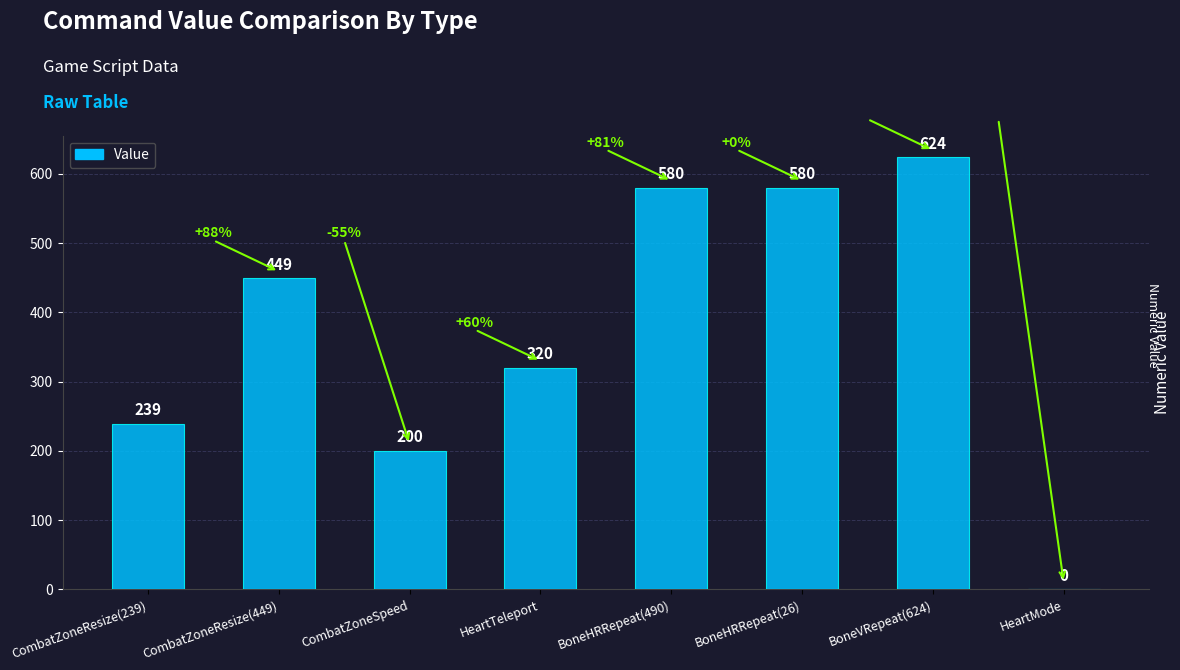

The chart shows a value of 580 at BoneHRRepeat(26). True or false?

True